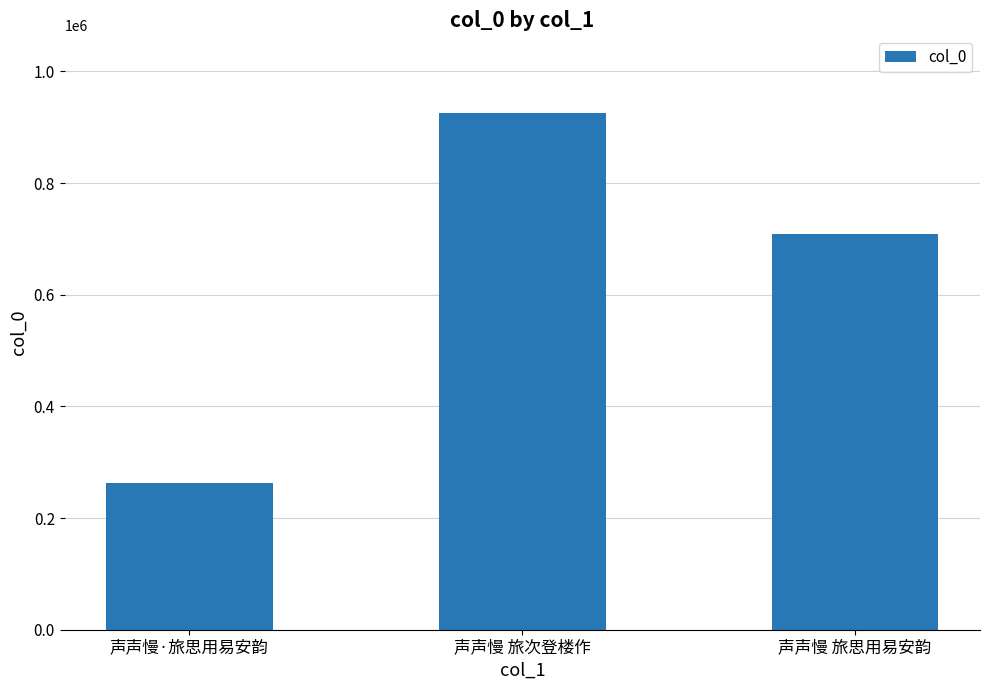

How many data points are less than 708236?

1